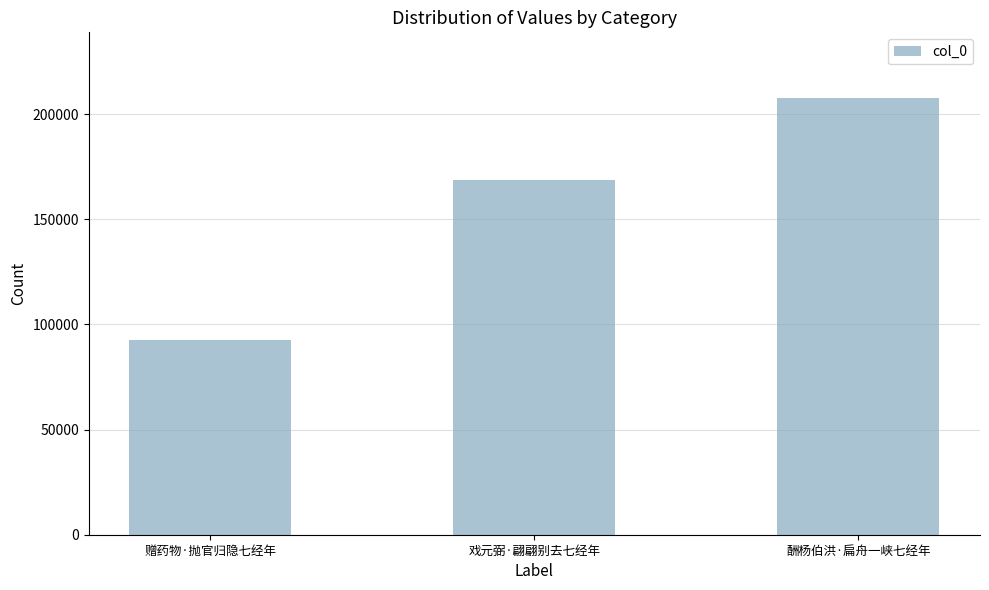

What is the ratio of the value at 戏元弼·翩翩别去七经年 to the value at 酬杨伯洪·扁舟一峡七经年?

0.8